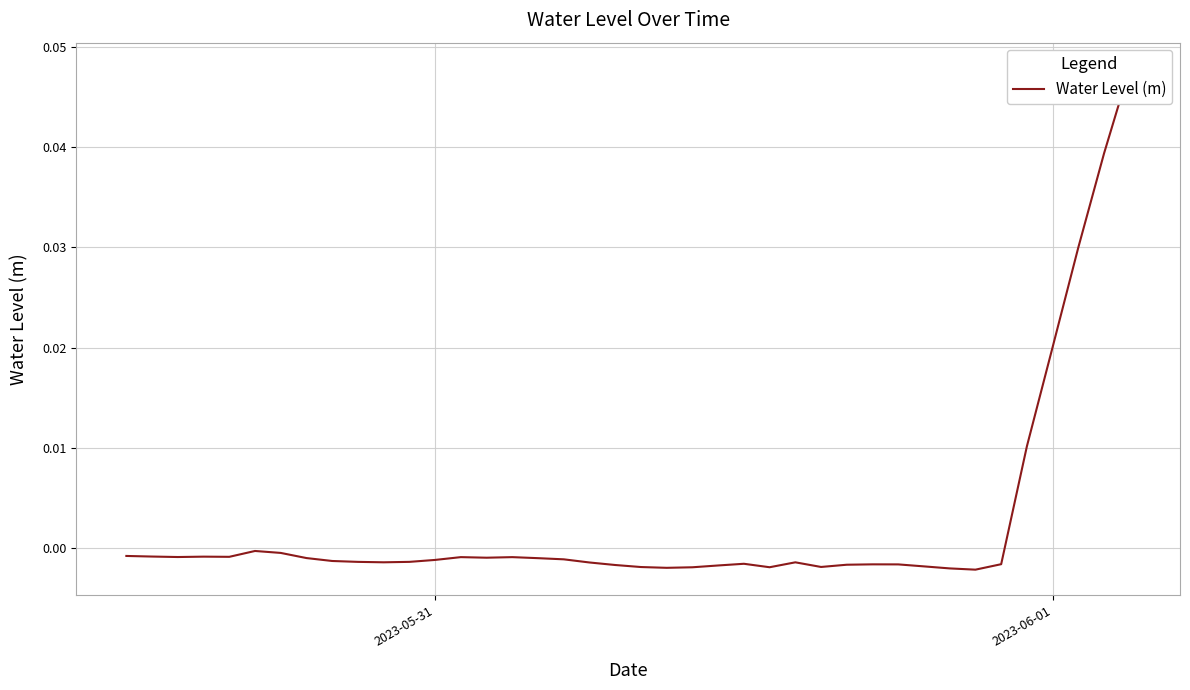

Does the chart display data point markers on the line(s)?

No